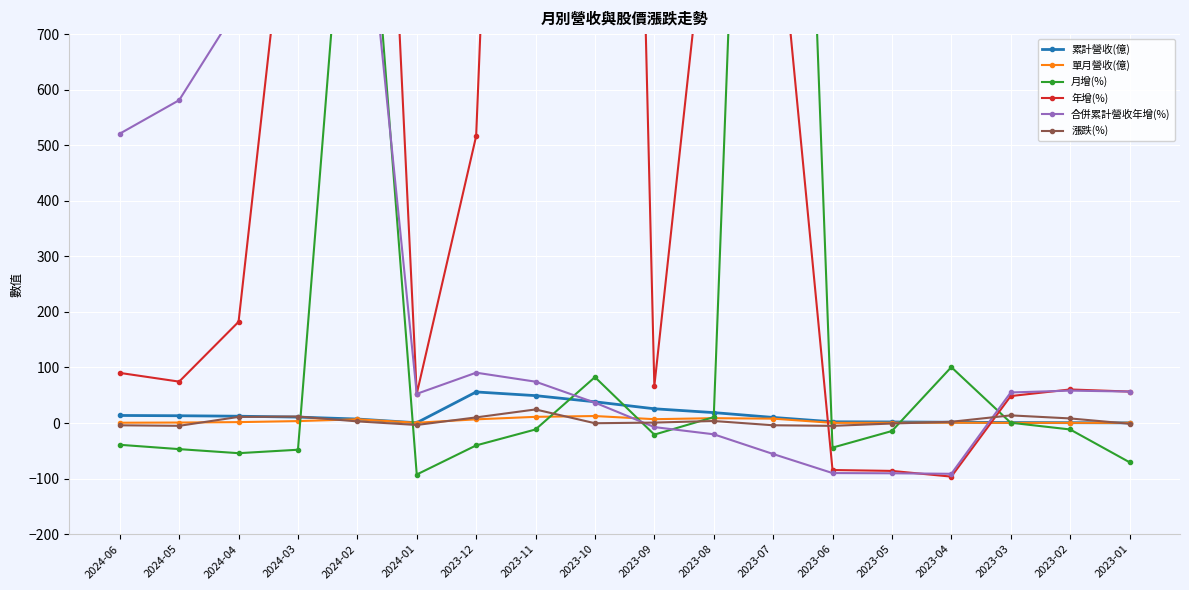

The 月增(%) series shows 0.8 at 2023-03. True or false?

False